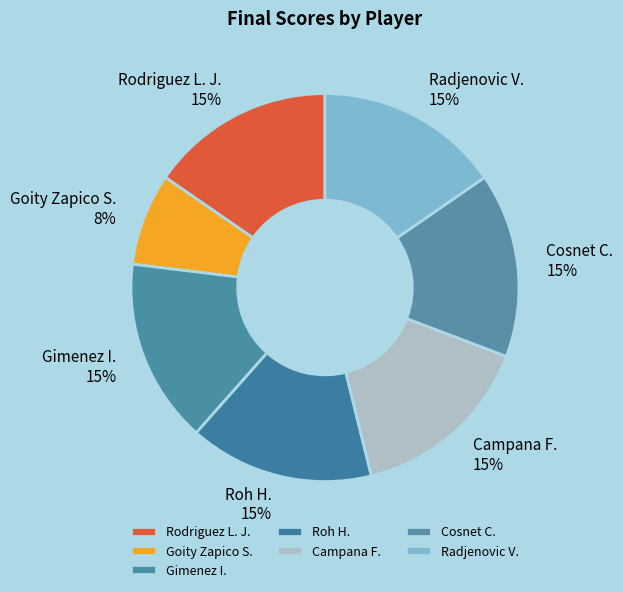

To the nearest percent, what is the average slice percentage?

14%